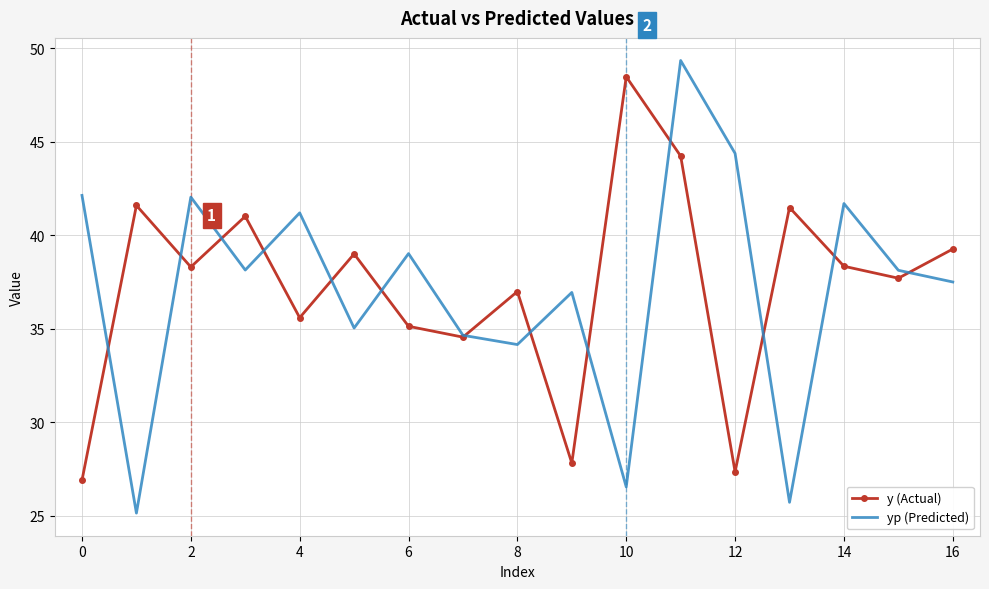

What is the difference between the maximum and second lowest values in the y (Actual) series?

21.1